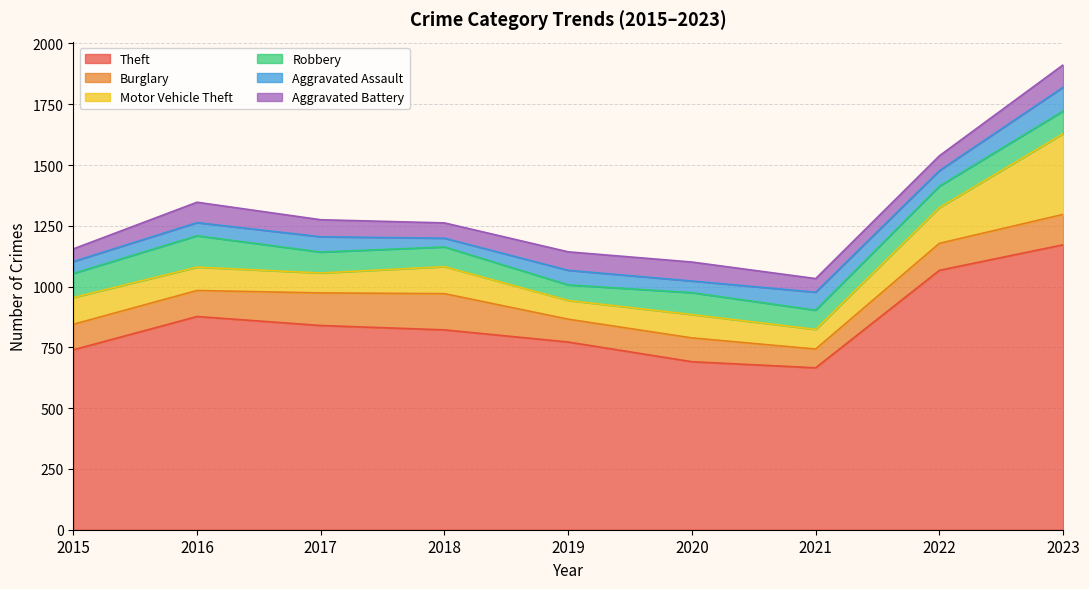

List the labels in order of Theft value, smallest first.

2021, 2020, 2015, 2019, 2018, 2017, 2016, 2022, 2023